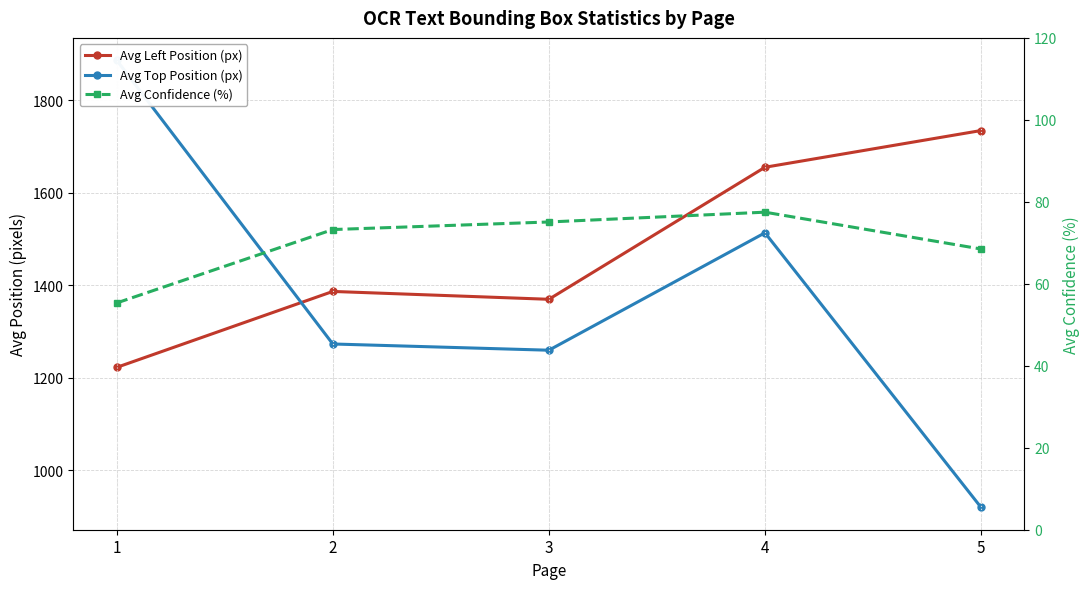

What is the difference between the highest and lowest values at 3?

1294.4